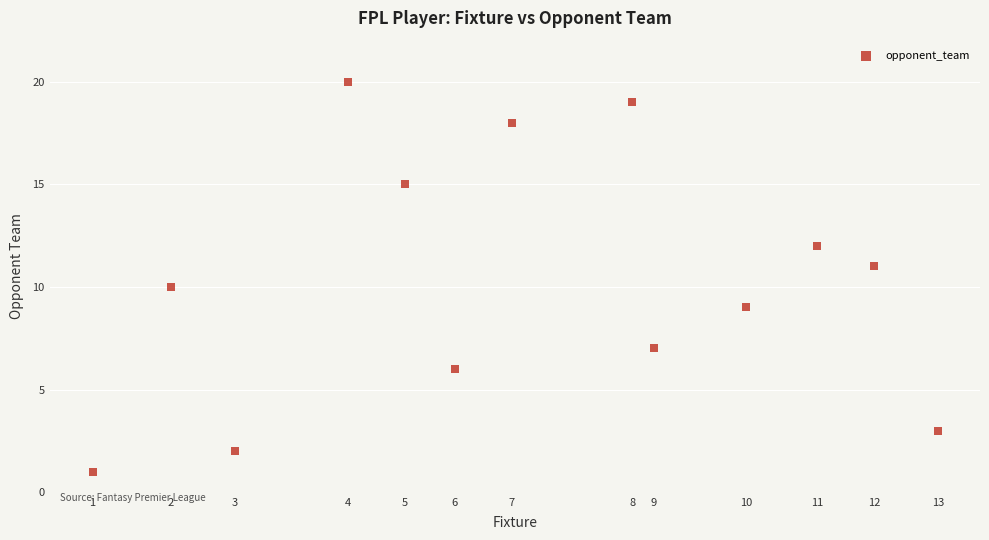

What is the range of Y values (max minus min)?

19